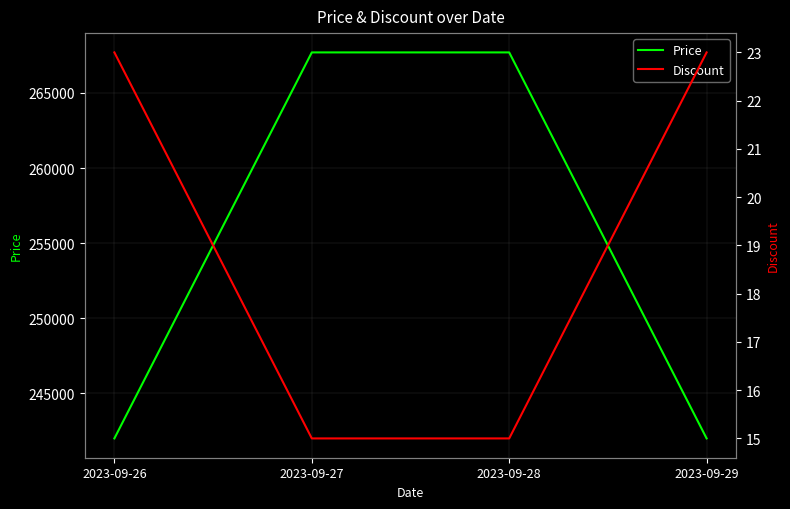

Is it true that Discount equals 15 at 2023-09-28?

True